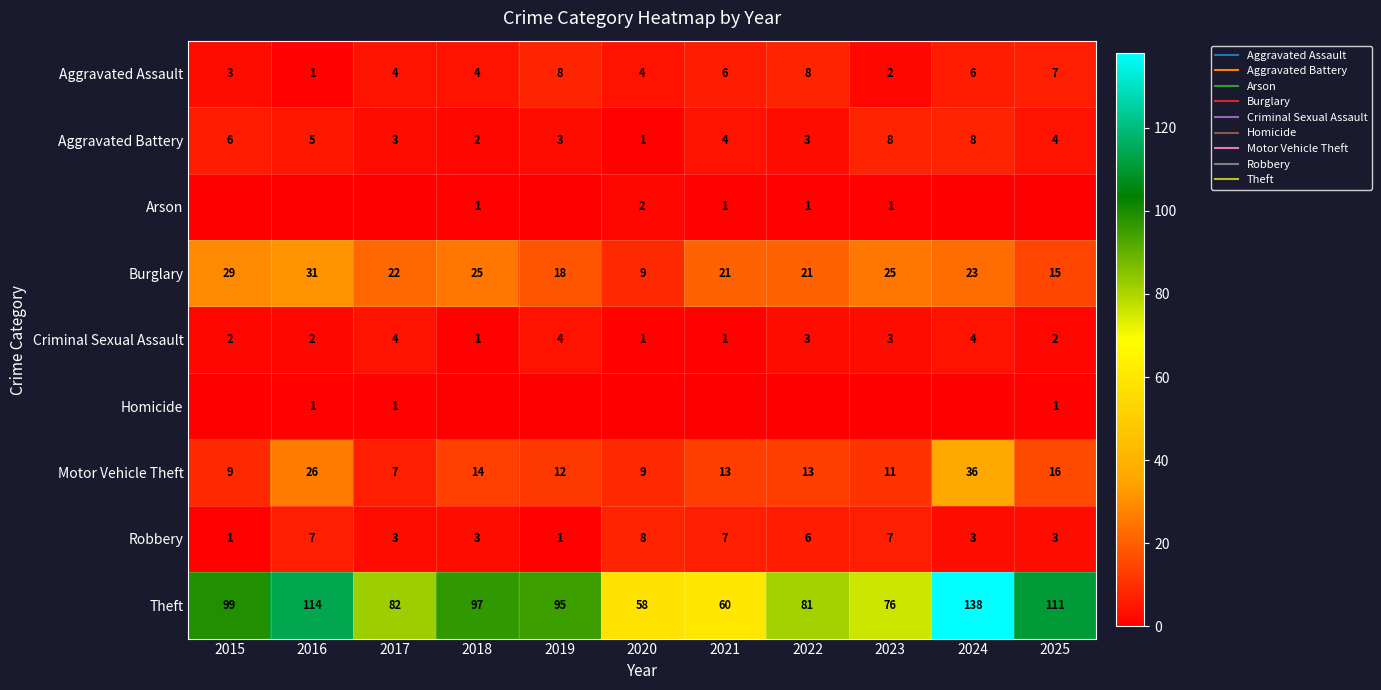

Which category has the lowest value across all series?

2015